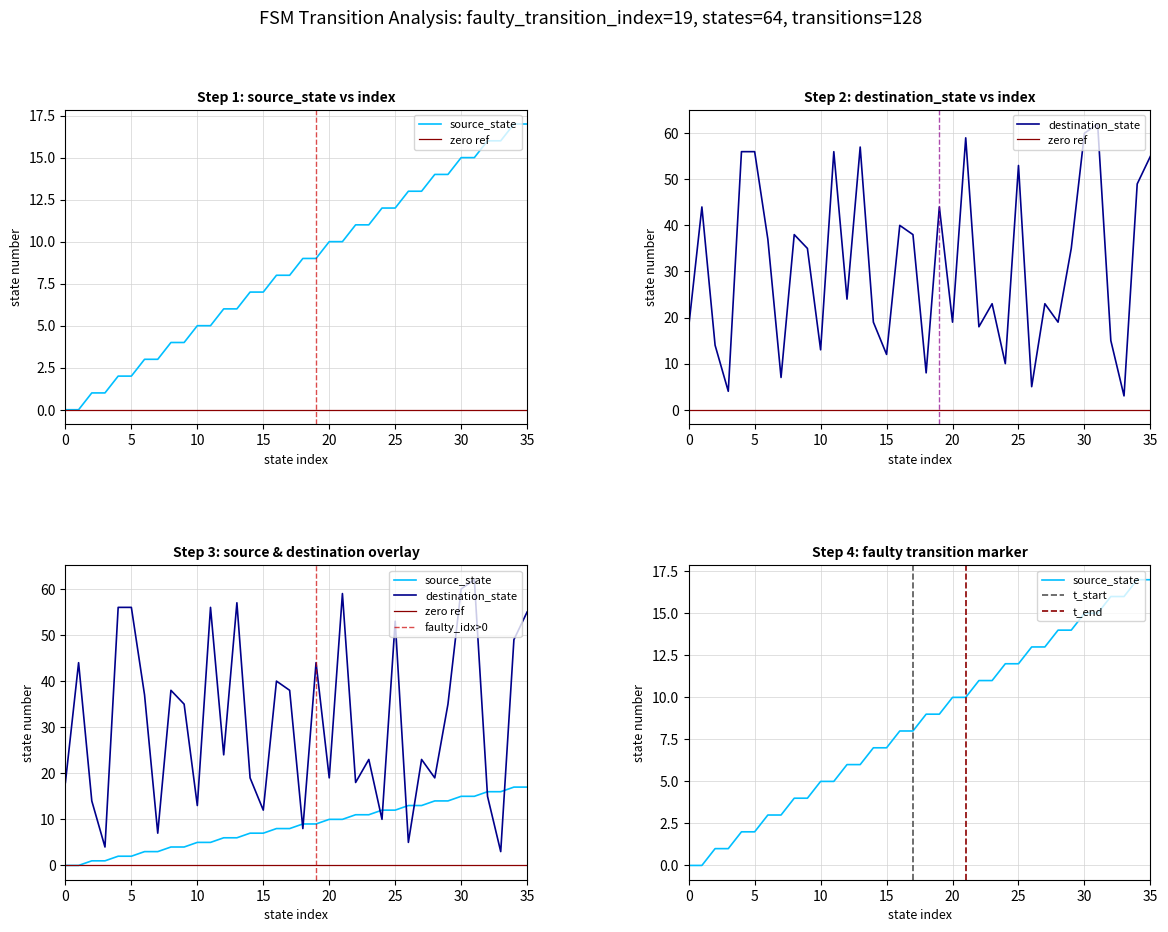

List the series in order of their peak value, highest first.

destination_state, source_state